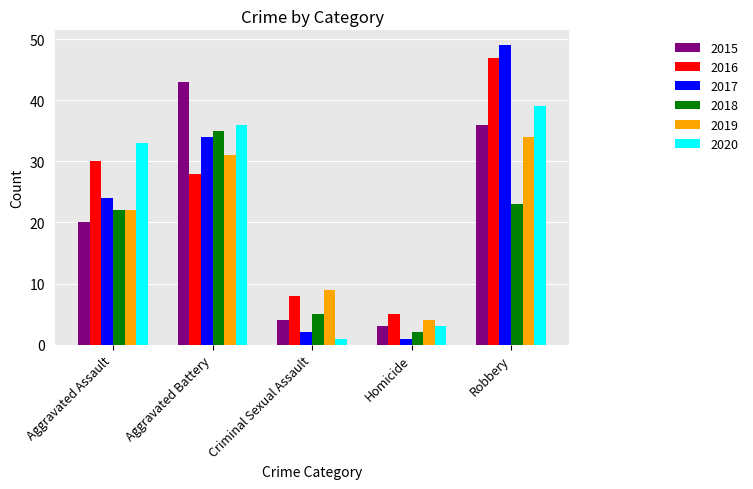

Count the number of categories in the chart.

5